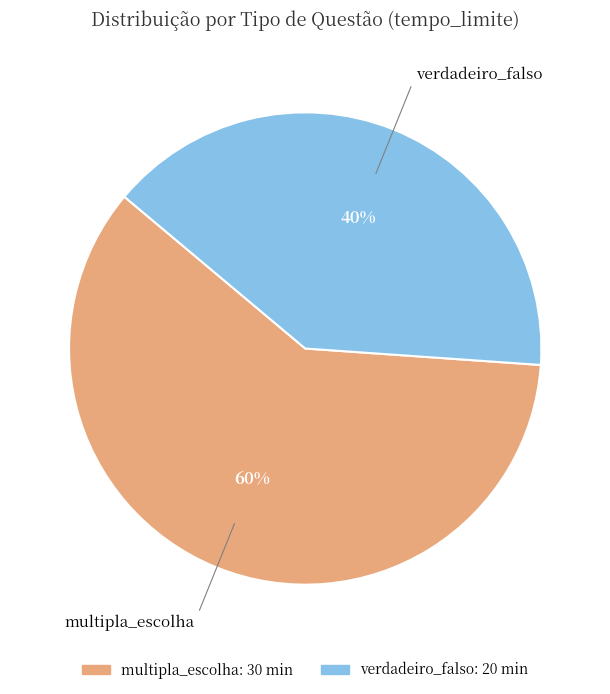

Which category has the smallest portion of the pie?

verdadeiro_falso